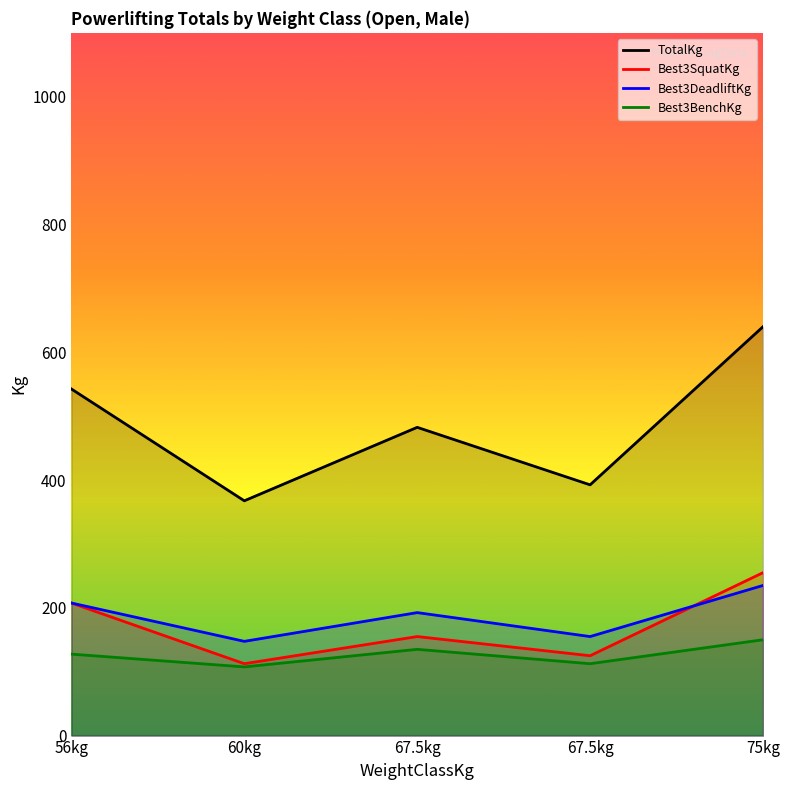

True or false: Best3DeadliftKg and Best3BenchKg intersect in this chart.

False